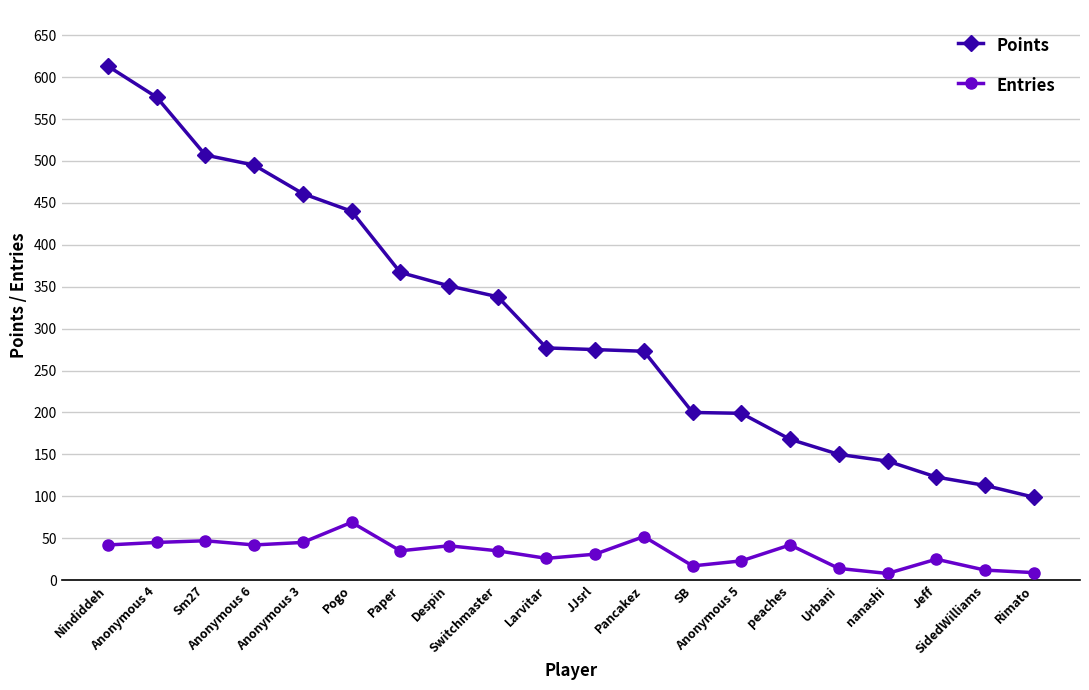

True or false: Points and Entries cross at least once.

False